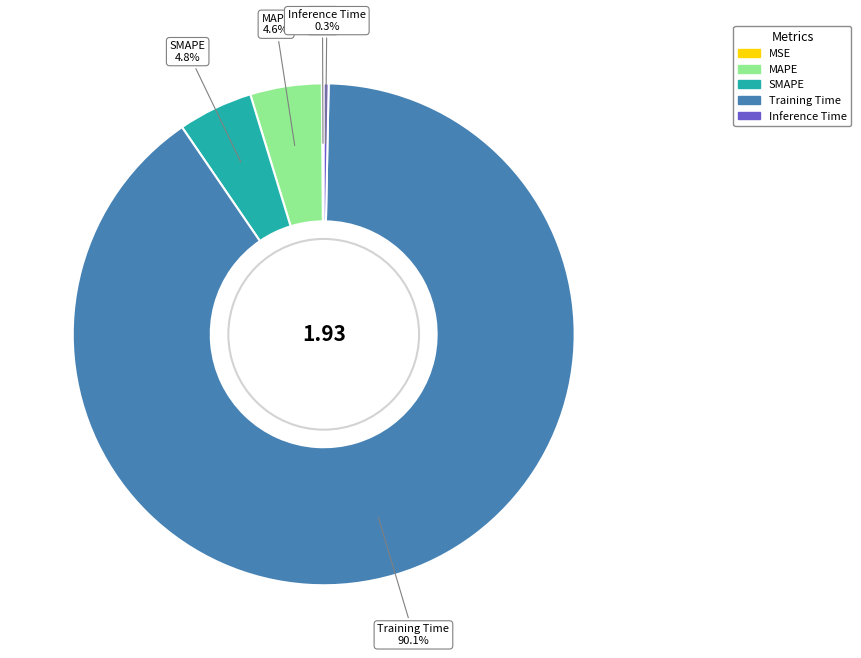

What is the total percentage of Inference Time and MAPE?

4.9%